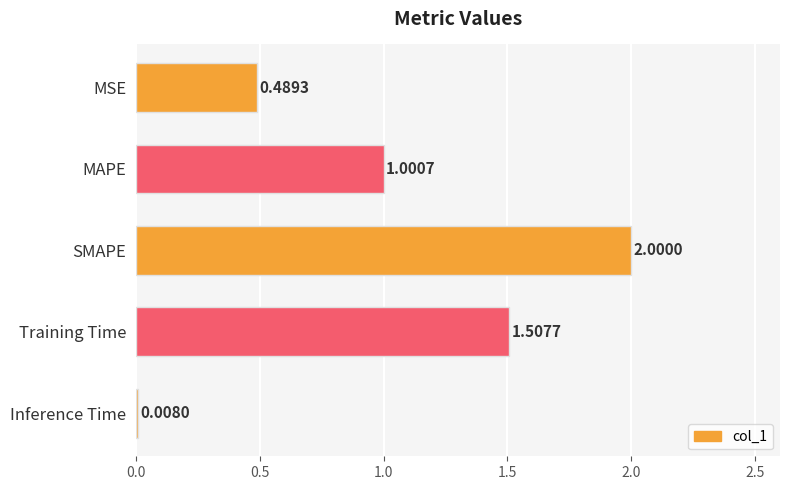

What is the change in value from MSE to Training Time?

+1.0